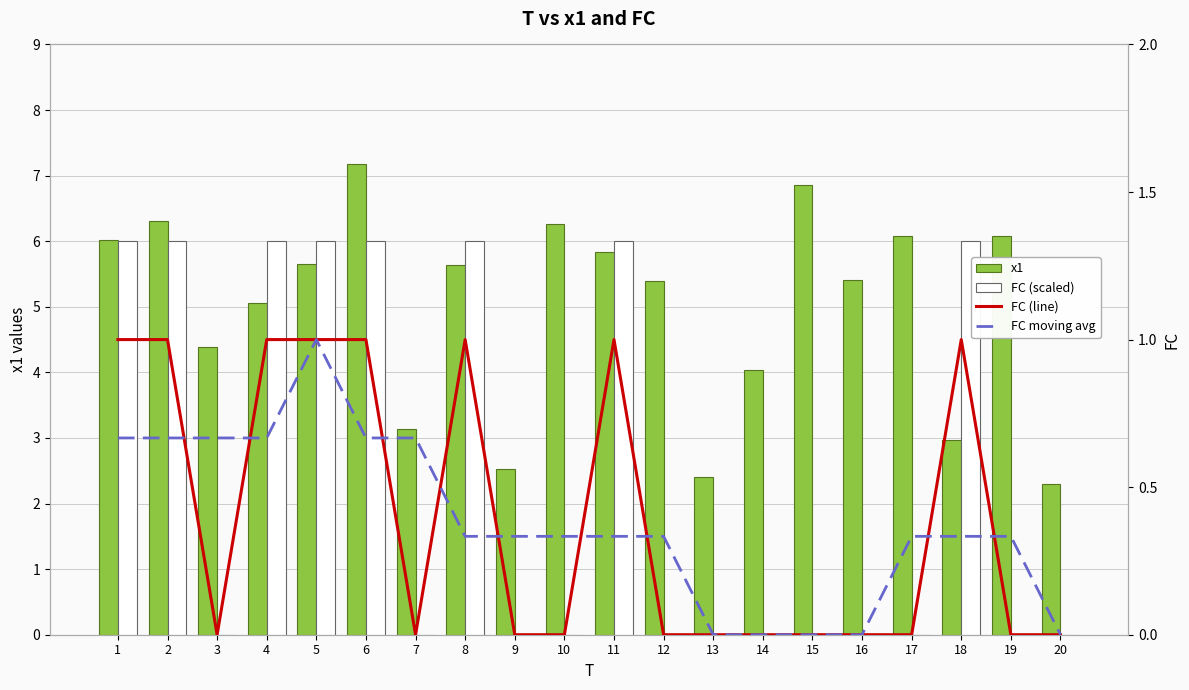

Rank the series at 19 from lowest to highest value.

FC (scaled), FC (line), FC moving avg, x1